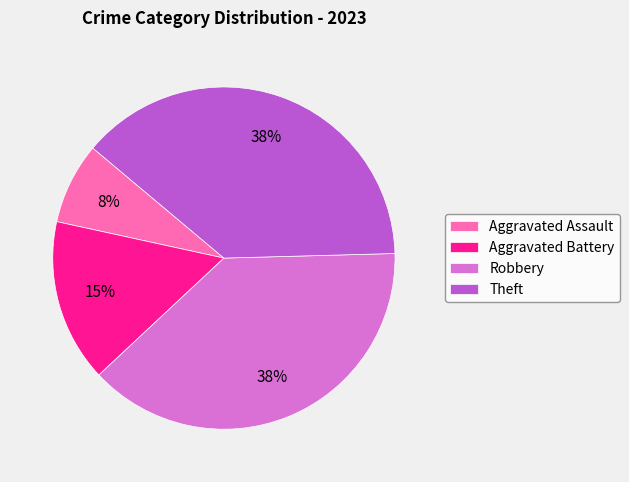

To the nearest percent, what portion does Robbery represent?

38%